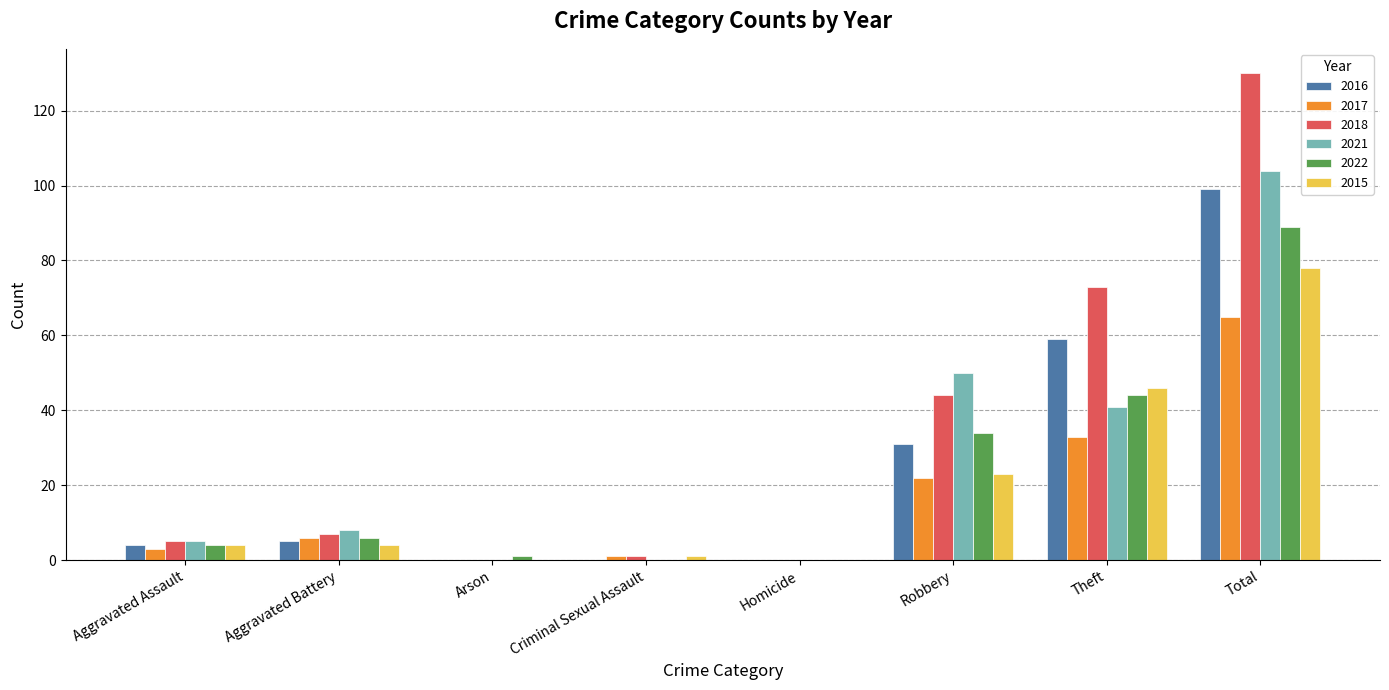

What value does the 2016 series have at Aggravated Assault?

4